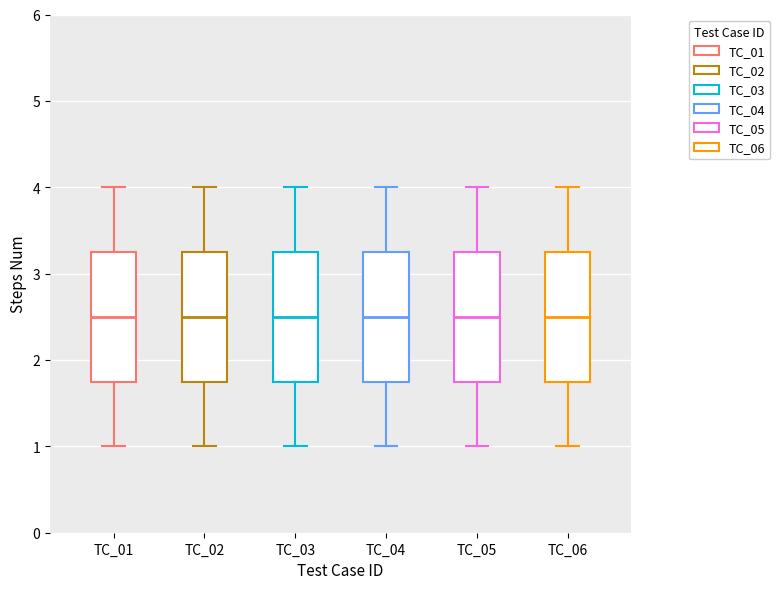

Where does the median line of the box for TC_04 sit on the y-axis? The values are not printed on the chart, so give them approximately, as read against the axis.

2.5